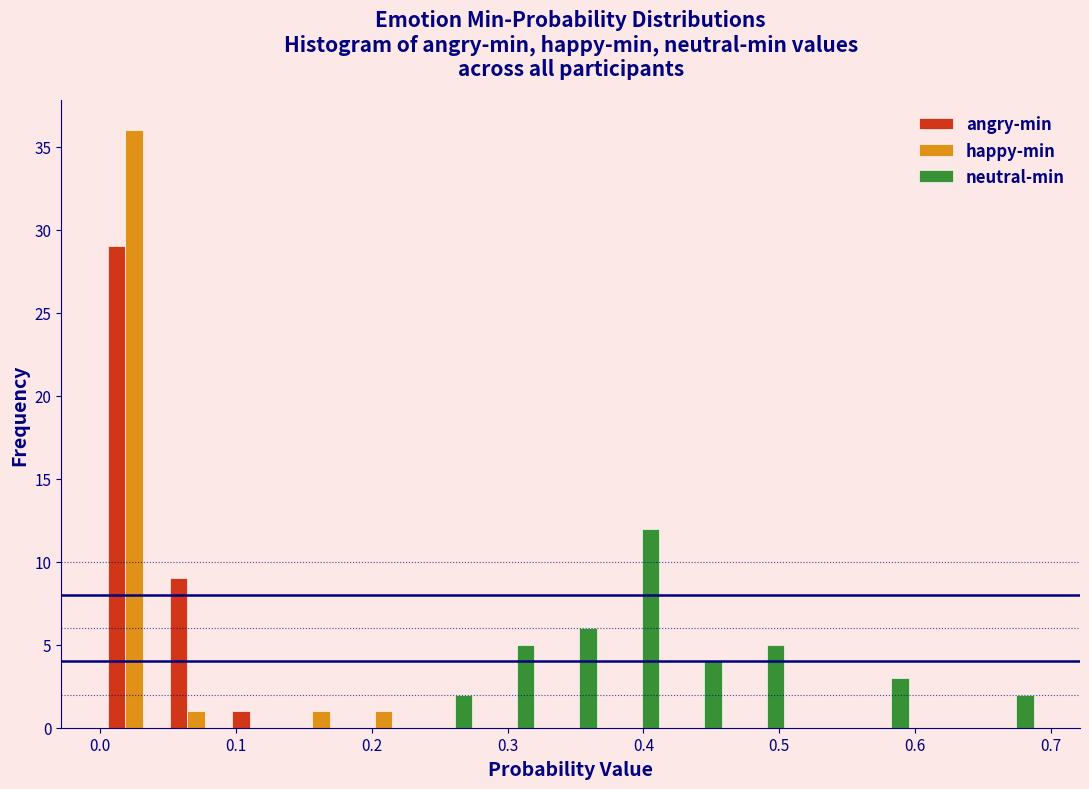

What is the height of the angry-min bar covering 0.00 to 0.05 on the x-axis? Neither the bar edges nor the heights are printed on the chart, so give them approximately, as read against the axes.

29